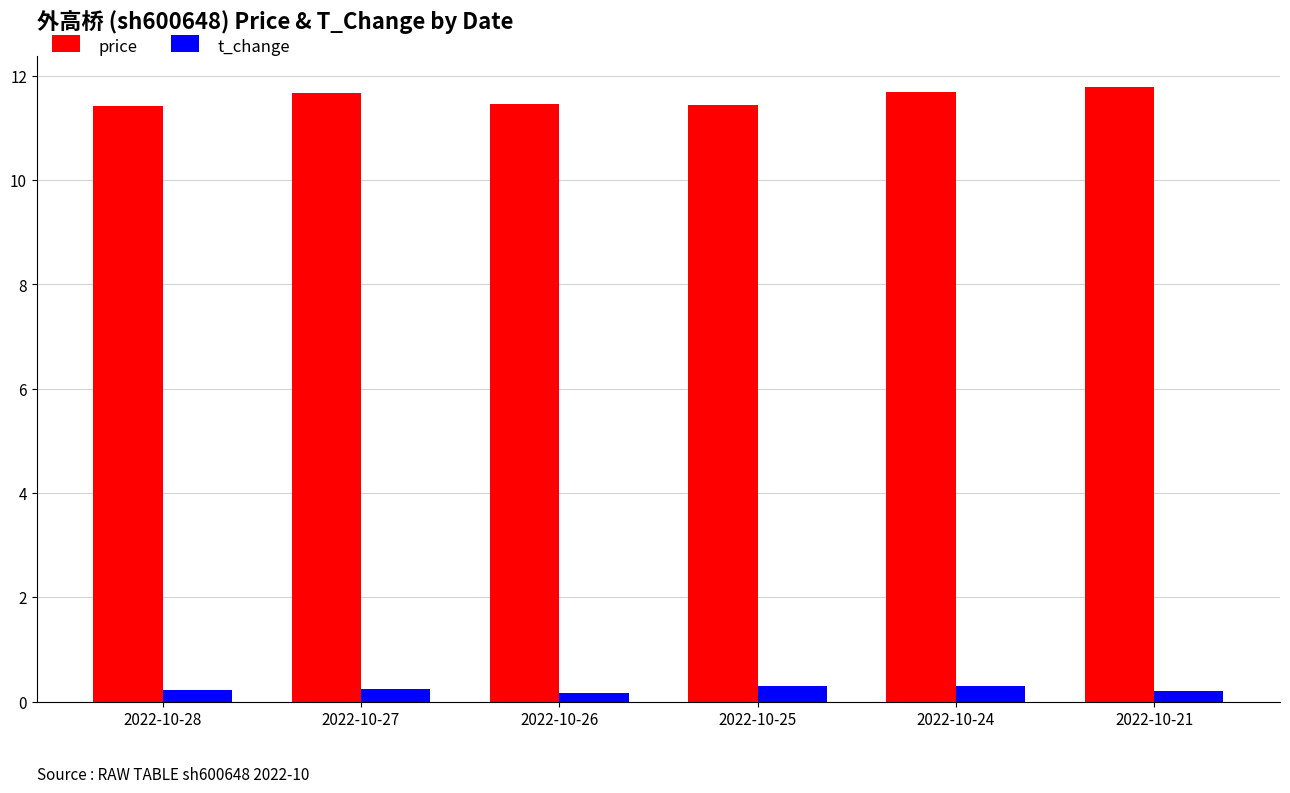

What is the difference between the maximum and minimum values in the price series?

0.4